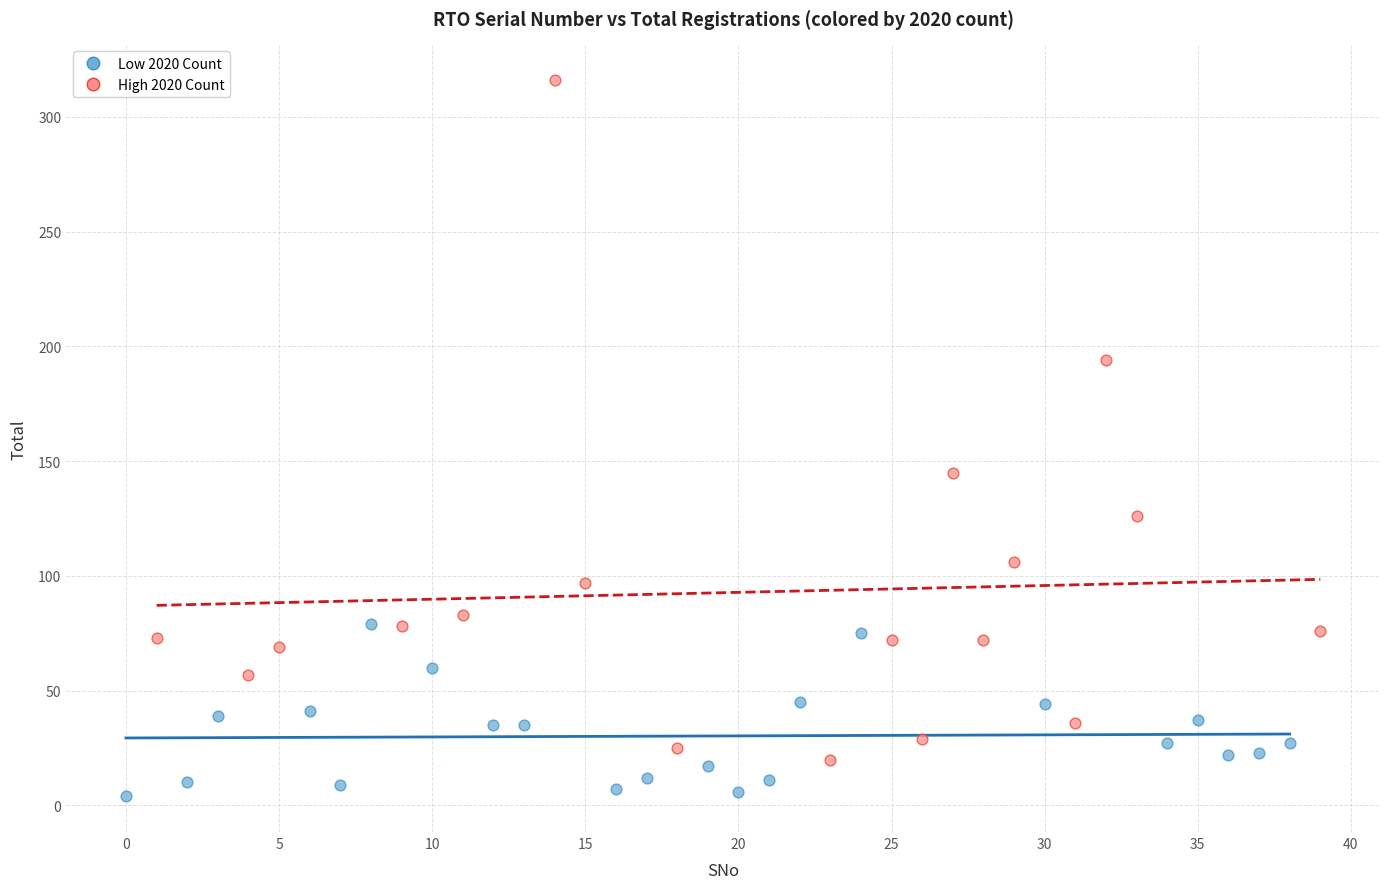

Which series contains the highest Y value?

High 2020 Count